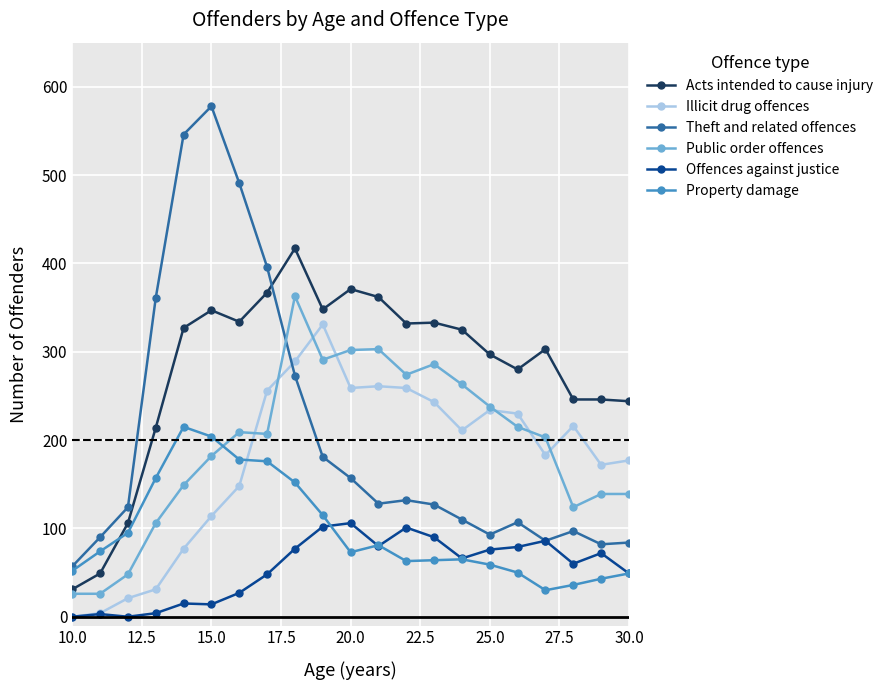

List the series in order of their peak value, highest first.

Theft and related offences, Acts intended to cause injury, Public order offences, Illicit drug offences, Property damage, Offences against justice